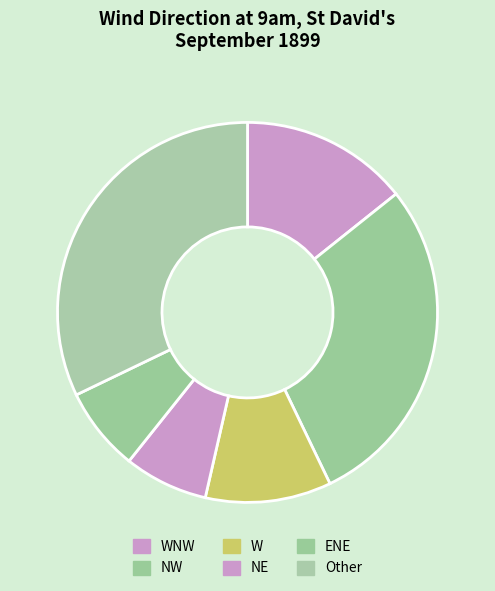

How many segments does this pie chart have?

6